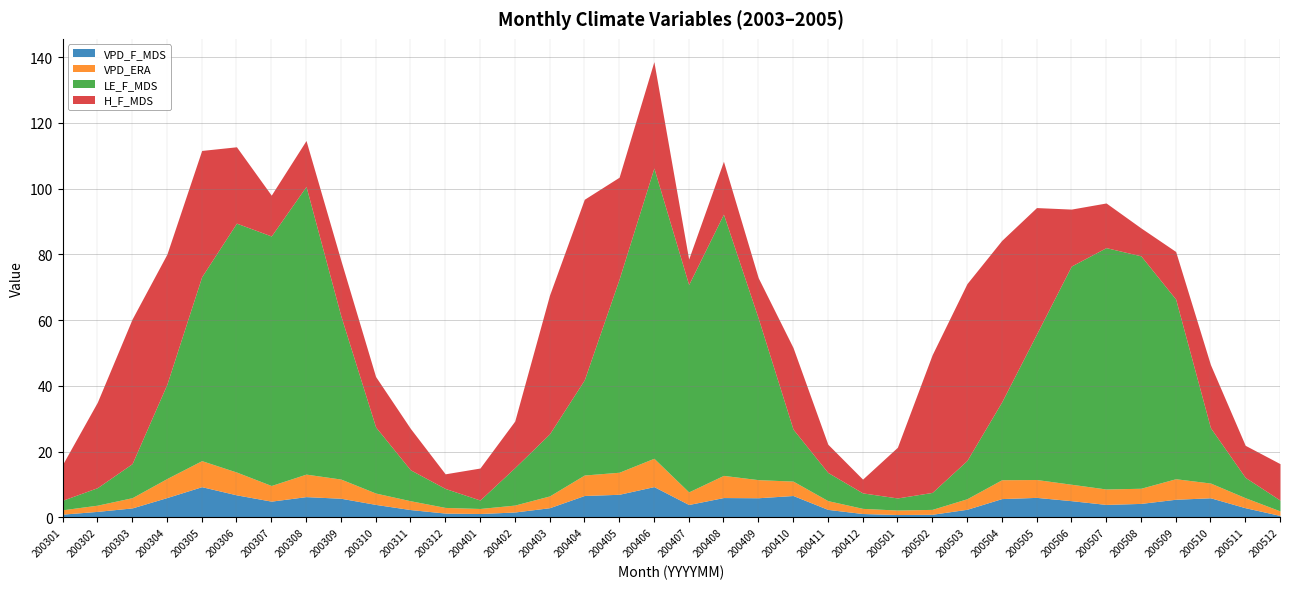

What is the highest value of the VPD_F_MDS series?

9.4